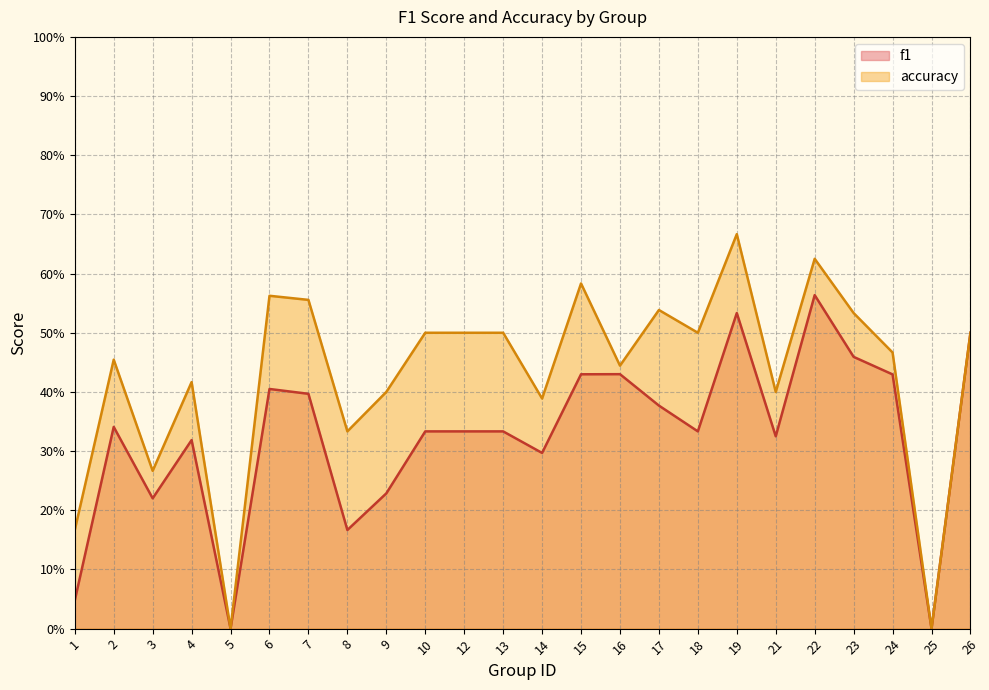

What is the average value of the accuracy series?

0.4